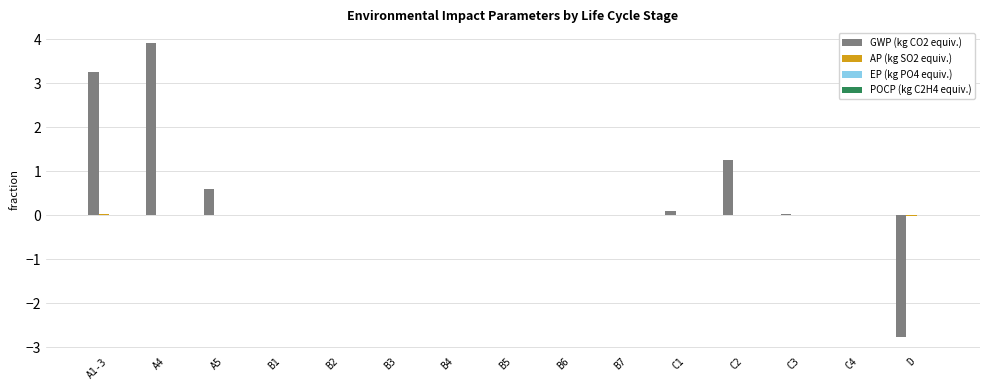

Is it true that GWP (kg CO2 equiv.) equals 3.9 at A4?

True